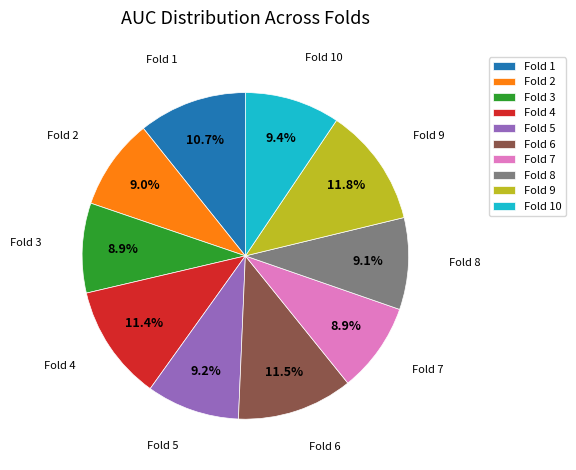

The Fold 4 slice represents 5% of the pie. True or false?

False